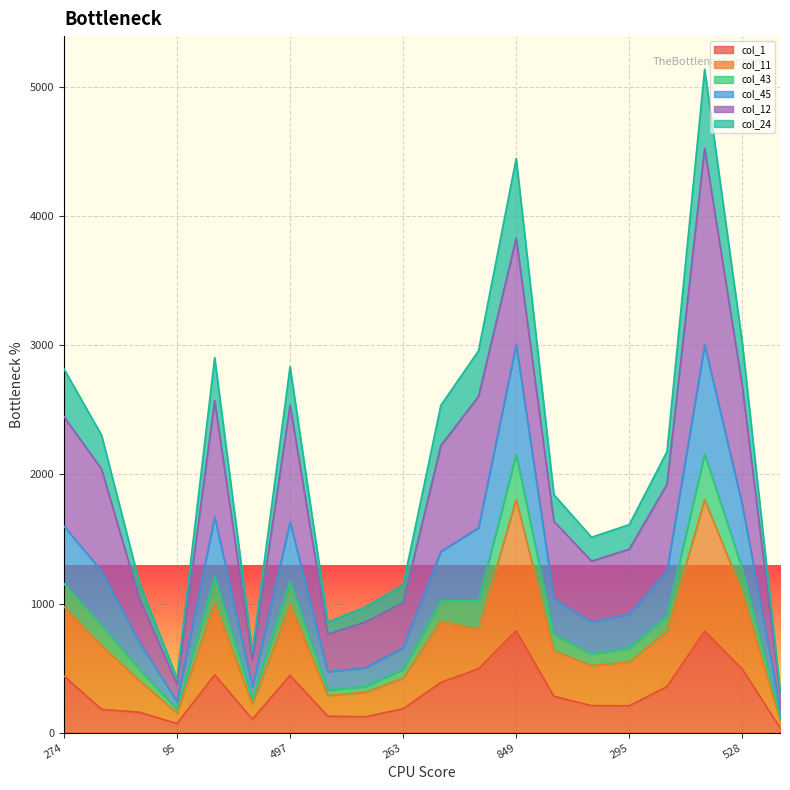

Does the chart display data point markers on the line(s)?

No